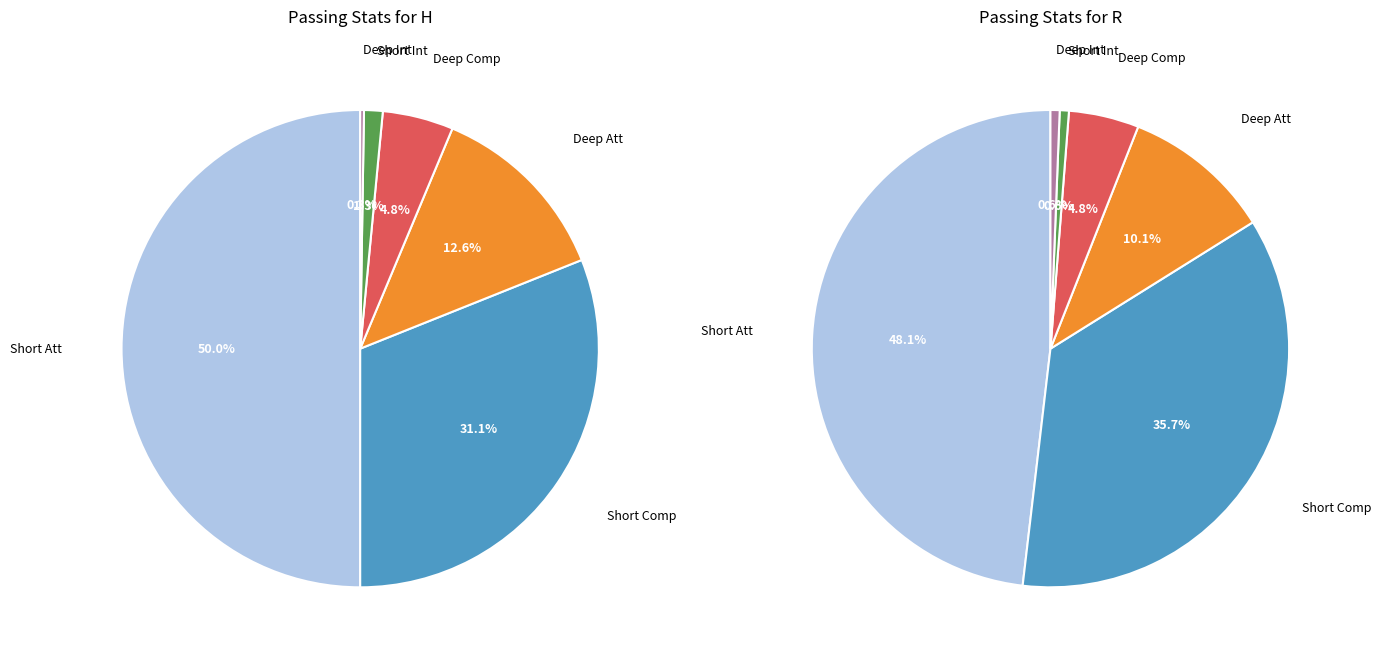

At R, list the series in order from largest to smallest.

Short Att, Short Comp, Deep Att, Deep Comp, Short Int, Deep Int